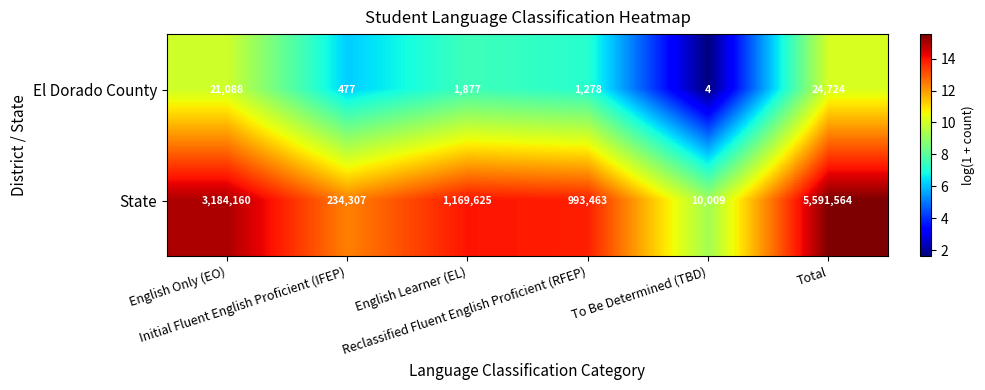

What is the maximum value shown in the chart?

5591564